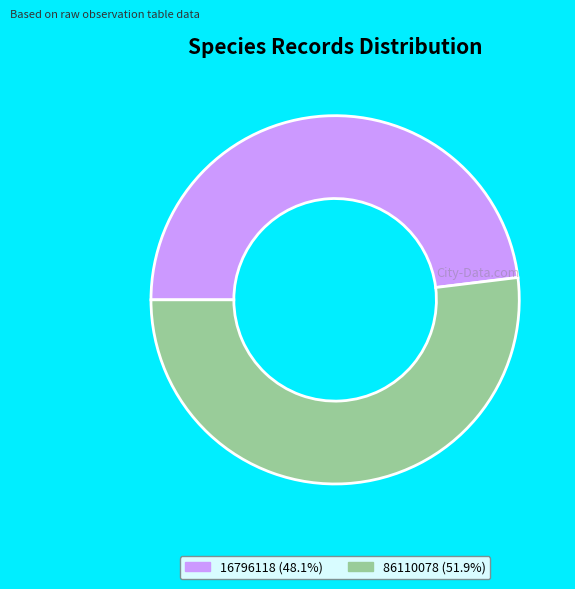

Which category accounts for the majority?

86110078